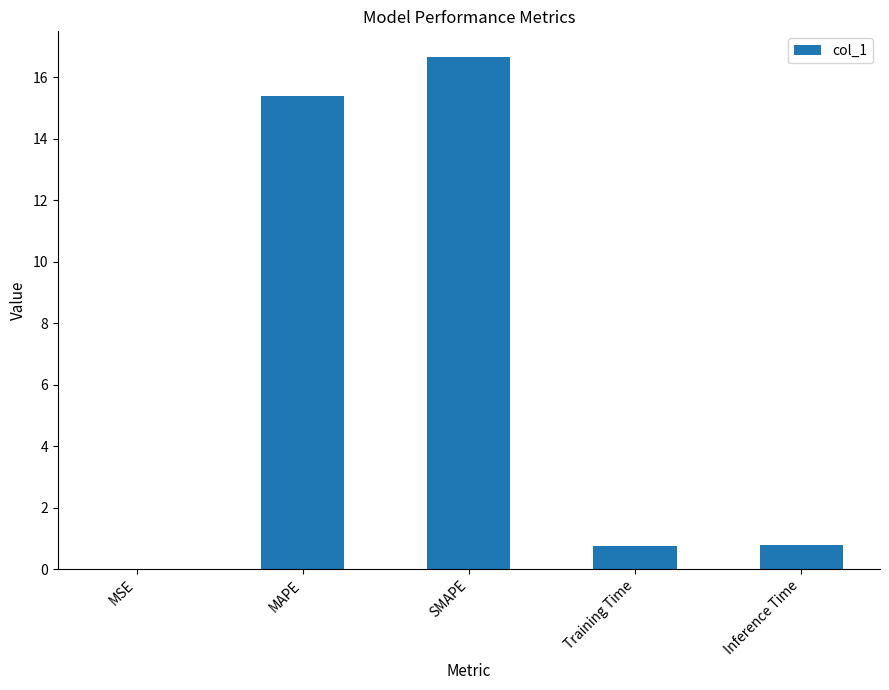

True or false: the data shows 0.8 at Inference Time.

True